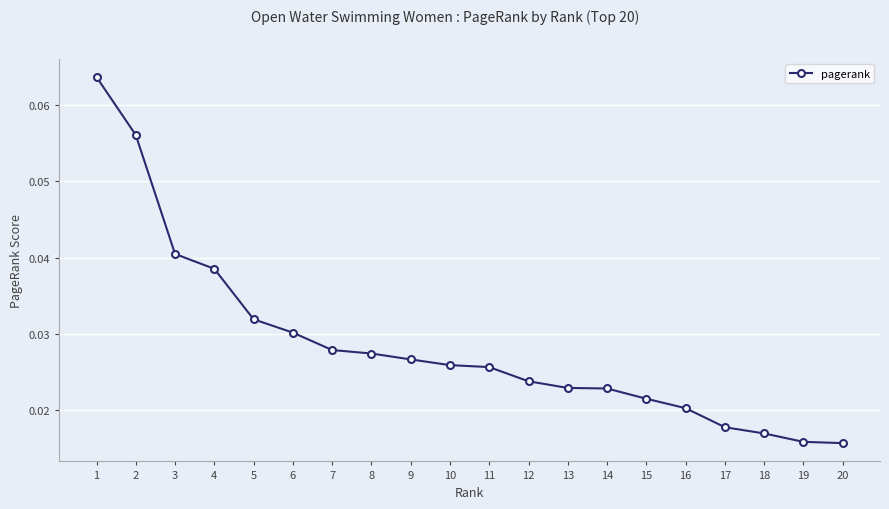

Which has a higher value, 14 or 10?

10